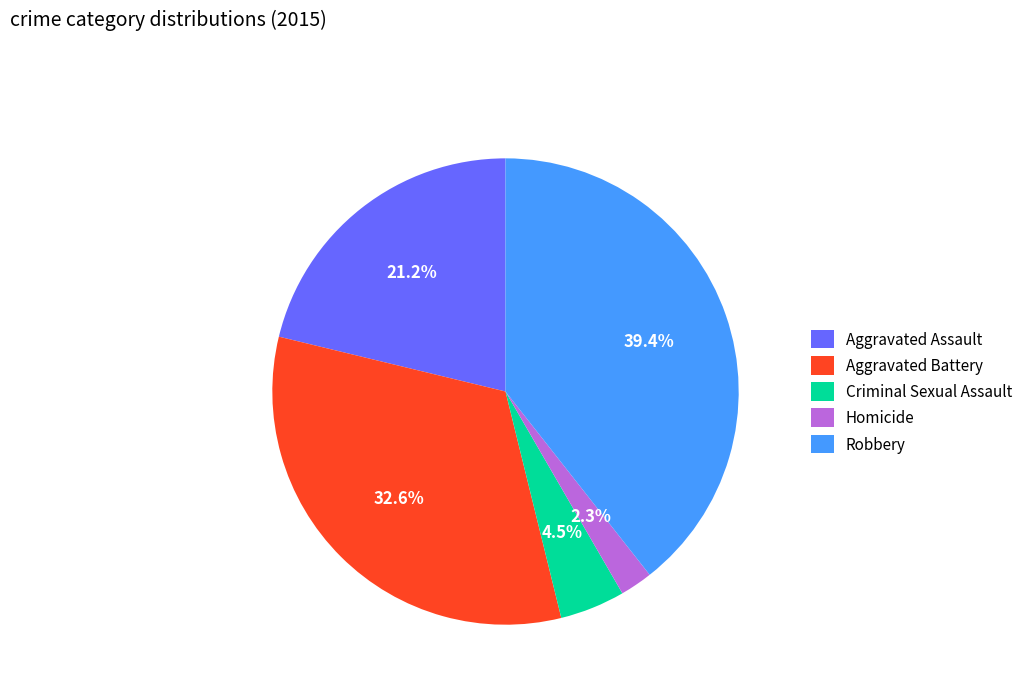

How much of the chart is everything except Aggravated Battery?

67.4%